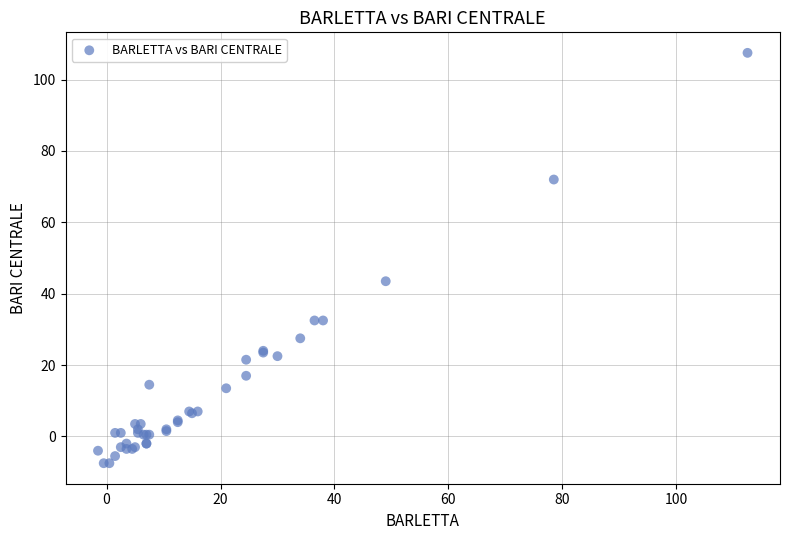

What Y value in the scatter plot is closest to 50?

43.5